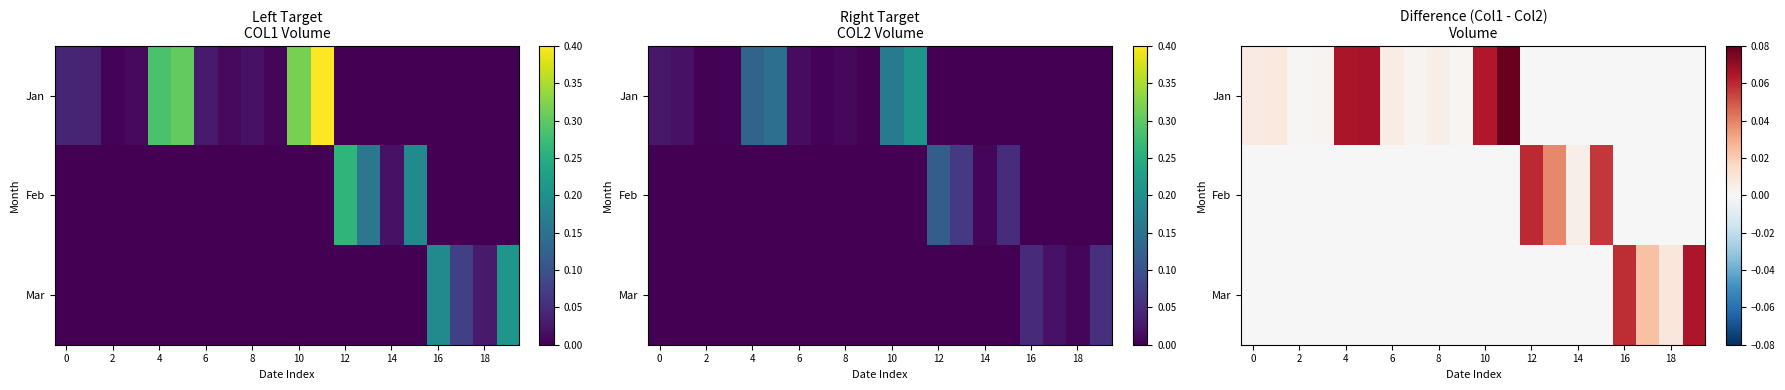

What is the sum of the Jan values at 10 and 18?

0.1